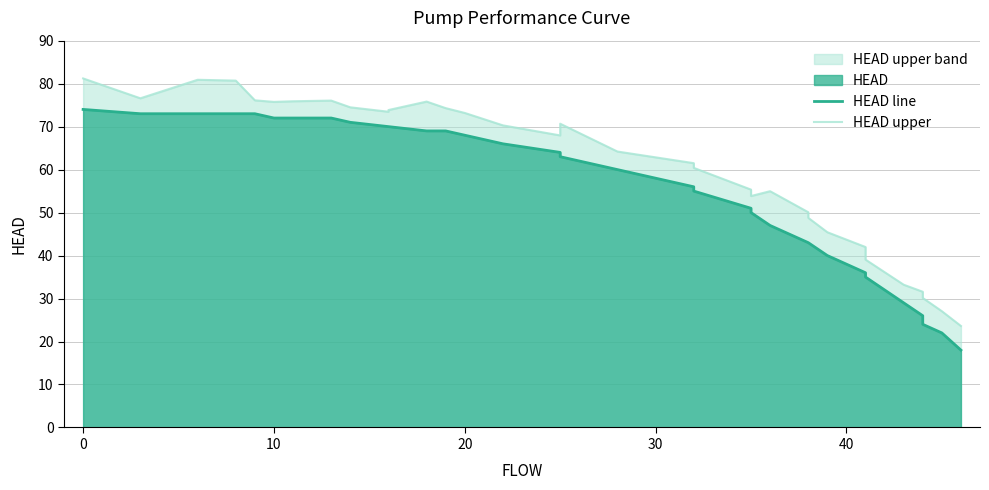

Which series has the widest spread of values?

HEAD upper